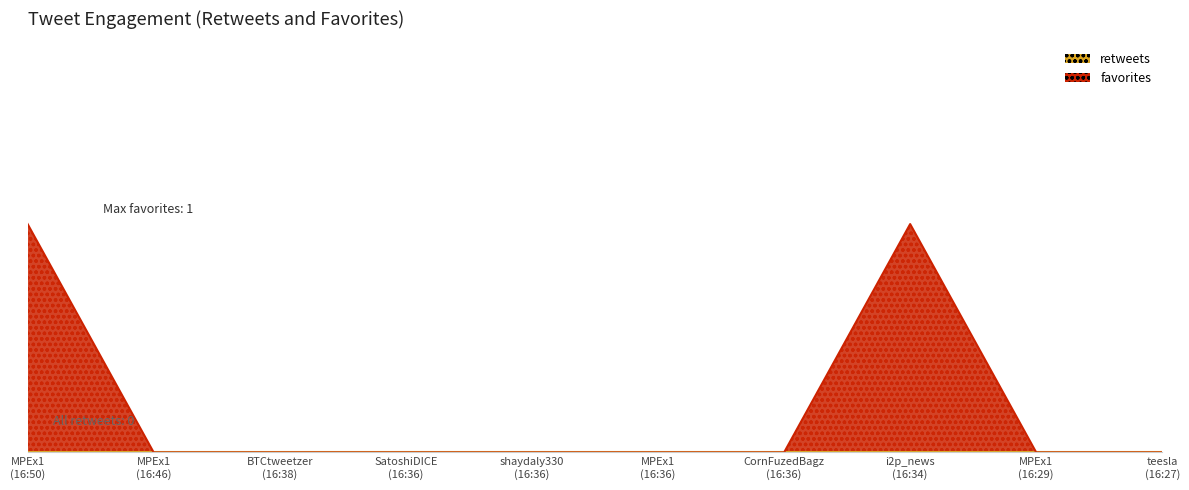

What position from the right is SatoshiDICE (16:36)?

7